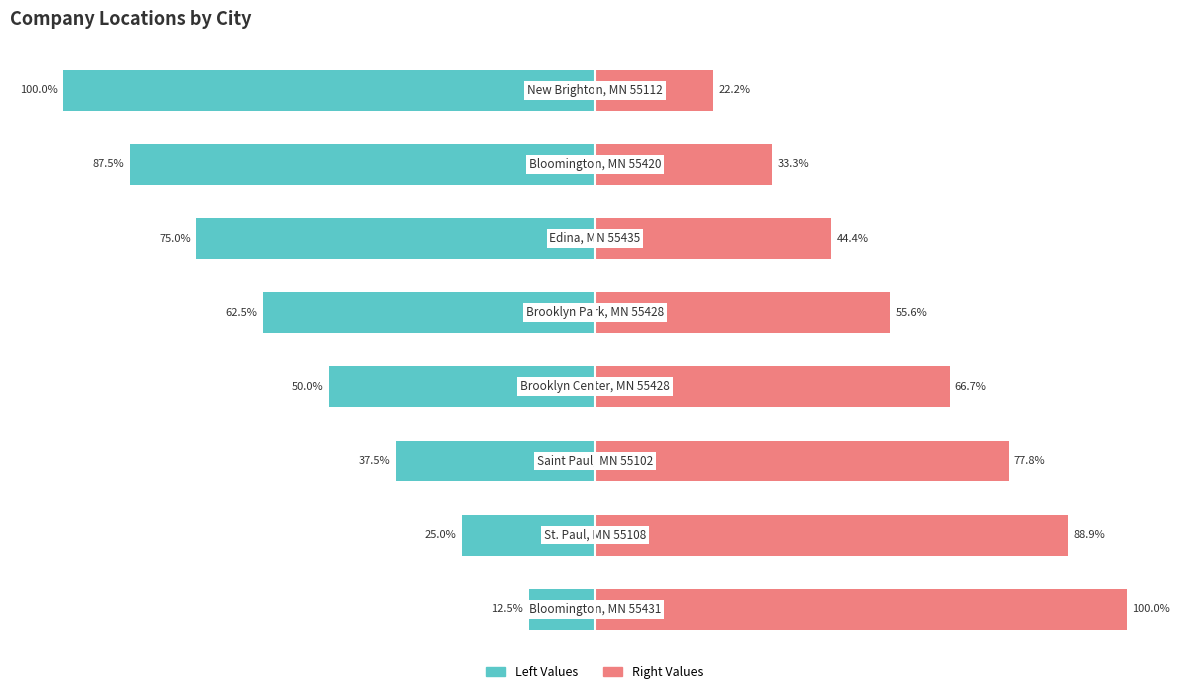

List the series in order of their overall mean, lowest first.

Left Values, Right Values